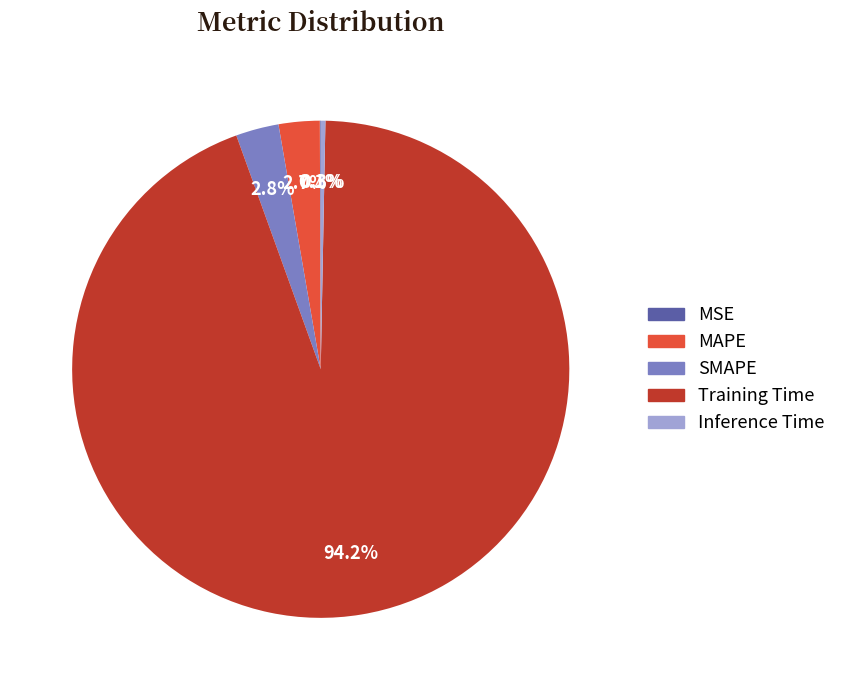

Which slice is the largest?

Training Time